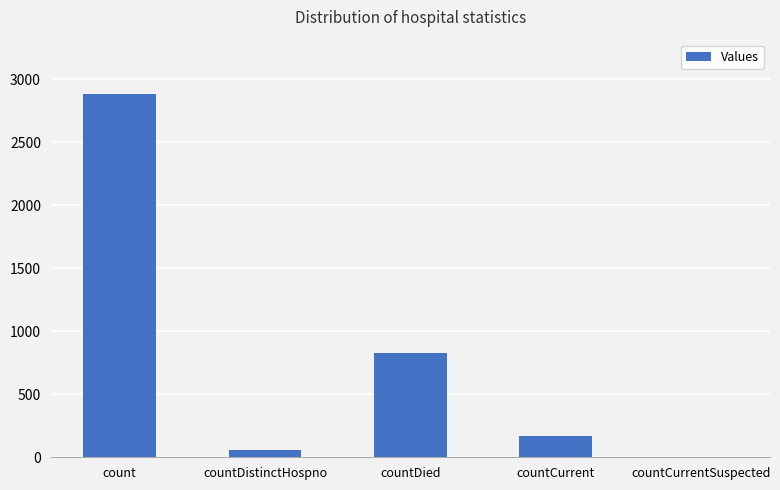

Is it true that the value at countDistinctHospno is 58?

True